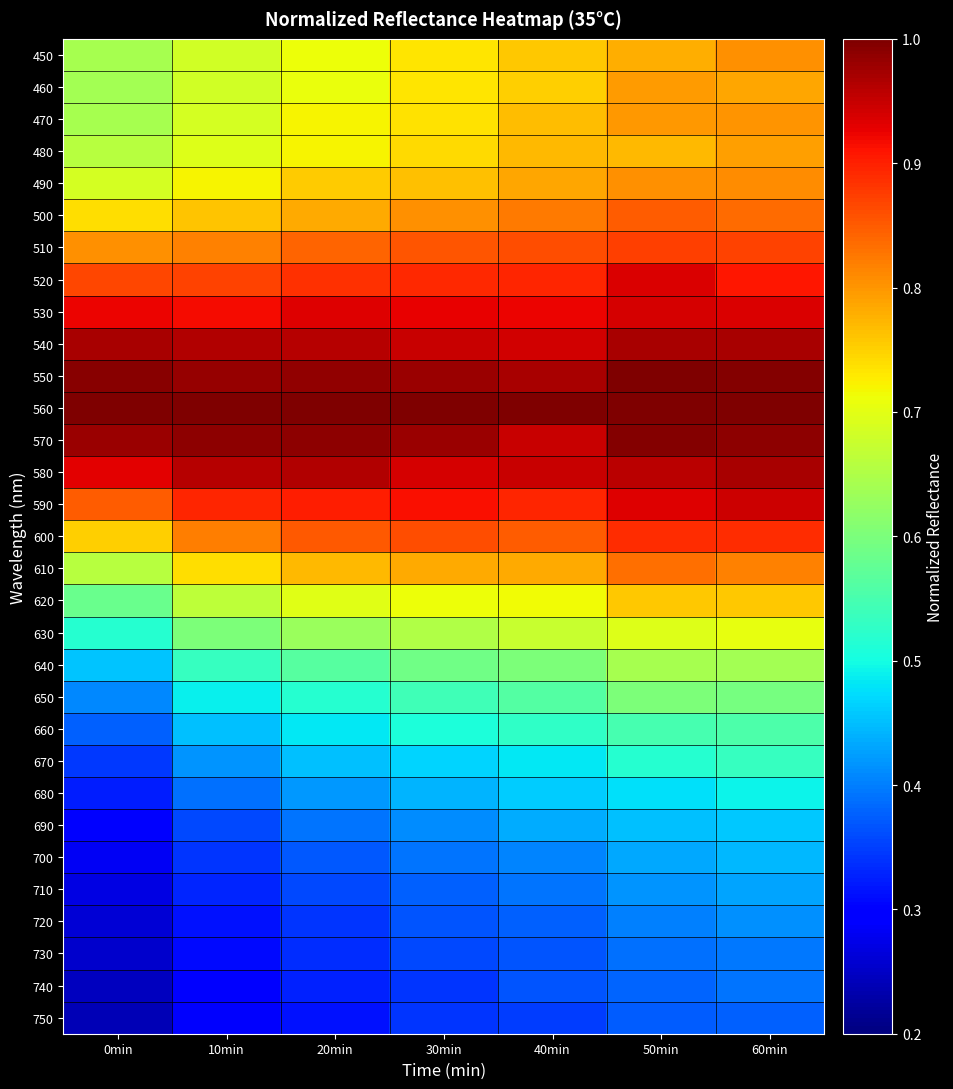

At which category is the sum across all series the highest?

60min